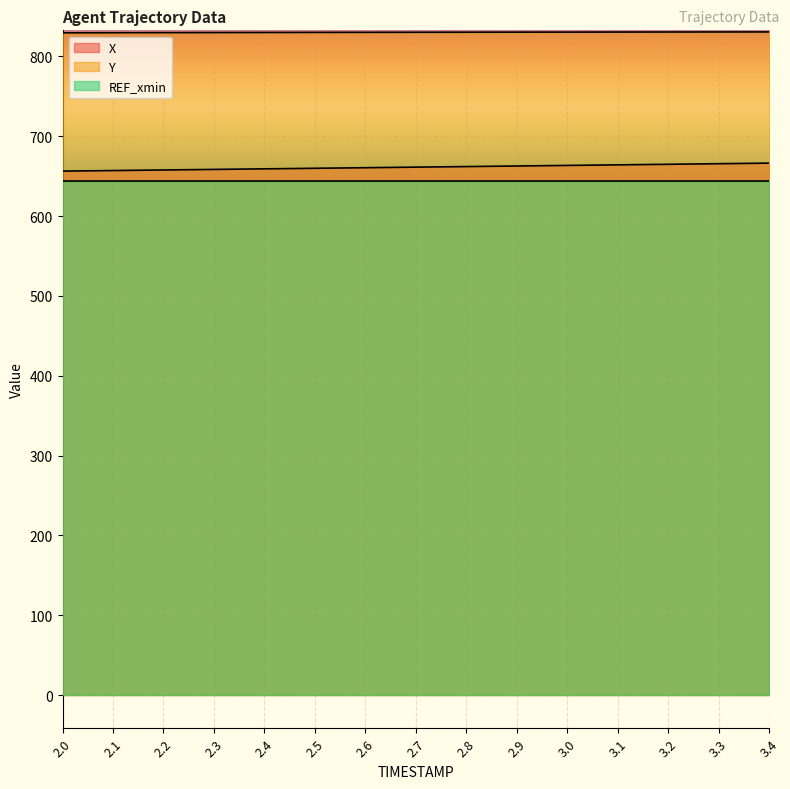

What is the minimum value shown in the chart?

643.5